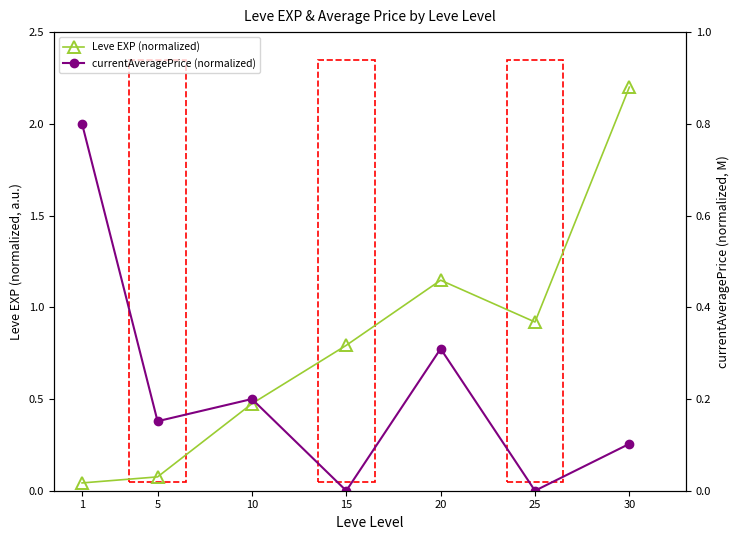

What is the value of the Leve EXP (normalized) point at the 2nd from the left?

0.1